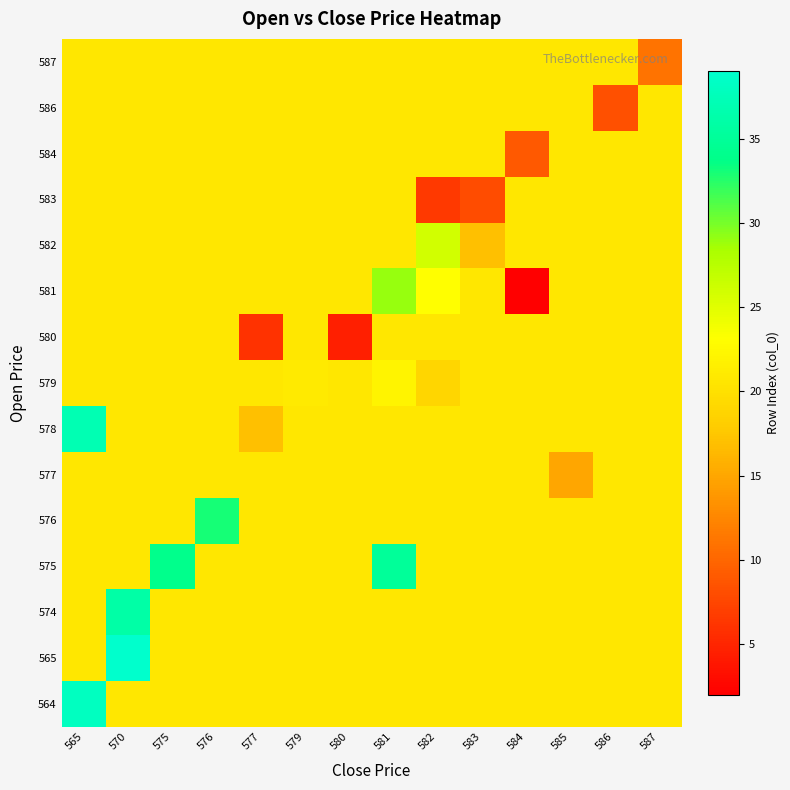

Reading right to left, what are all the values shown in this chart?

row_0: 20.7	20.7	20.7	20.7	20.7	20.7	20.7	20.7	20.7	20.7	20.7	20.7	20.7	38.0
row_1: 20.7	20.7	20.7	20.7	20.7	20.7	20.7	20.7	20.7	20.7	20.7	20.7	39.0	20.7
row_2: 20.7	20.7	20.7	20.7	20.7	20.7	20.7	20.7	20.7	20.7	20.7	20.7	36.0	20.7
row_3: 20.7	20.7	20.7	20.7	20.7	20.7	35.0	20.7	20.7	20.7	20.7	34.0	20.7	20.7
row_4: 20.7	20.7	20.7	20.7	20.7	20.7	20.7	20.7	20.7	20.7	33.0	20.7	20.7	20.7
row_5: 20.7	20.7	15.0	20.7	20.7	20.7	20.7	20.7	20.7	20.7	20.7	20.7	20.7	20.7
row_6: 20.7	20.7	20.7	20.7	20.7	20.7	20.7	20.7	20.7	17.0	20.7	20.7	20.7	37.0
row_7: 20.7	20.7	20.7	20.7	20.7	19.0	22.0	20.7	21.0	20.7	20.7	20.7	20.7	20.7
row_8: 20.7	20.7	20.7	20.7	20.7	20.7	20.7	4.5	20.7	6.0	20.7	20.7	20.7	20.7
row_9: 20.7	20.7	20.7	2.0	20.7	23.0	29.0	20.7	20.7	20.7	20.7	20.7	20.7	20.7
row_10: 20.7	20.7	20.7	20.7	17.0	25.9	20.7	20.7	20.7	20.7	20.7	20.7	20.7	20.7
row_11: 20.7	20.7	20.7	20.7	8.0	6.5	20.7	20.7	20.7	20.7	20.7	20.7	20.7	20.7
row_12: 20.7	20.7	20.7	9.0	20.7	20.7	20.7	20.7	20.7	20.7	20.7	20.7	20.7	20.7
row_13: 20.7	8.2	20.7	20.7	20.7	20.7	20.7	20.7	20.7	20.7	20.7	20.7	20.7	20.7
row_14: 11.0	20.7	20.7	20.7	20.7	20.7	20.7	20.7	20.7	20.7	20.7	20.7	20.7	20.7